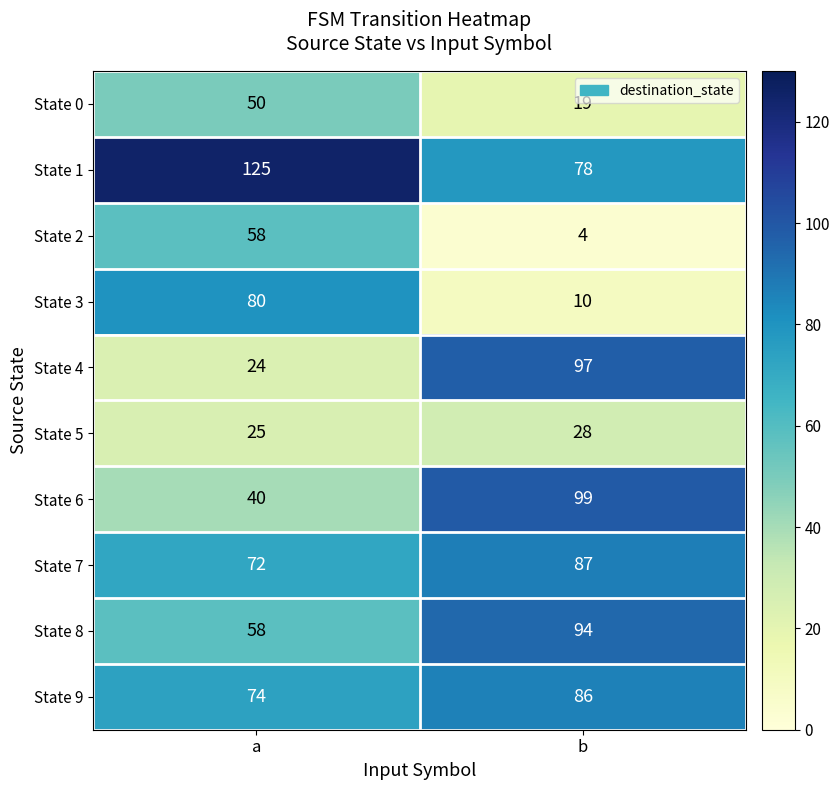

What is the sum of all State 2 values?

62